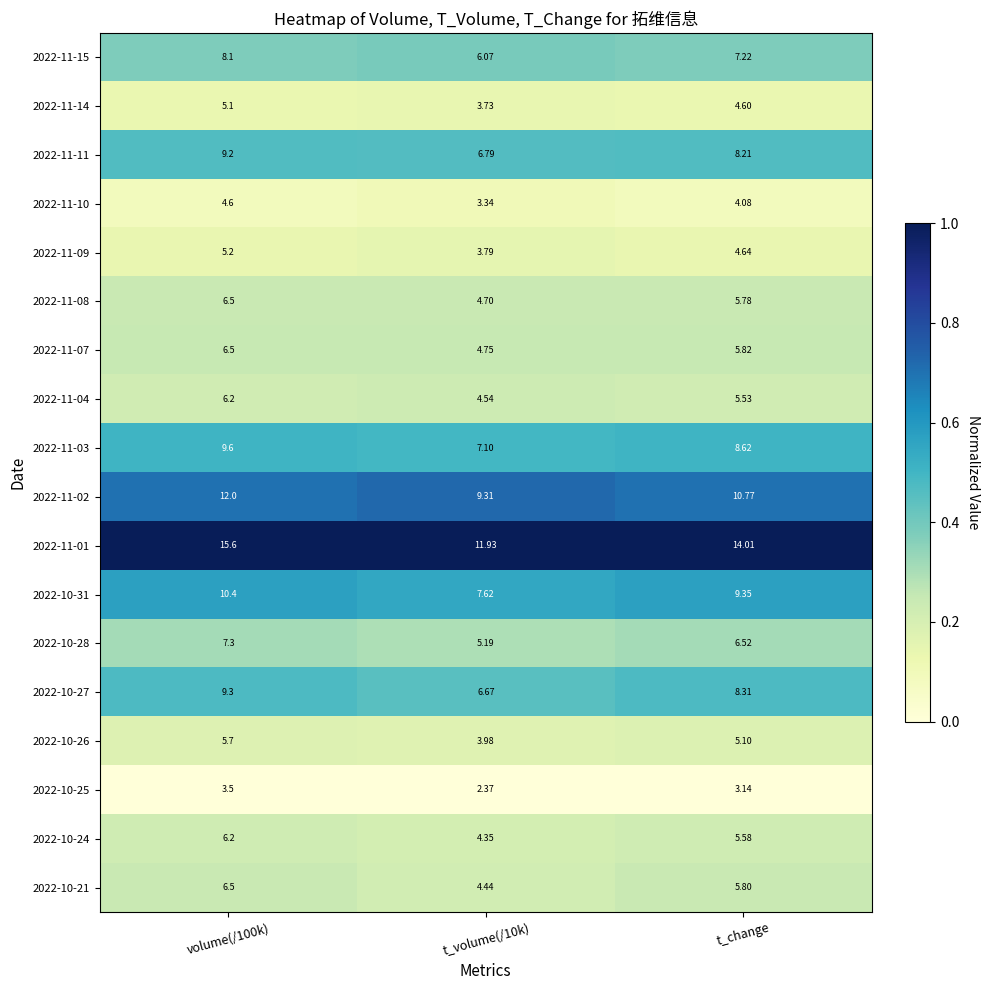

At which label is 2022-11-15 closest to 7?

t_change